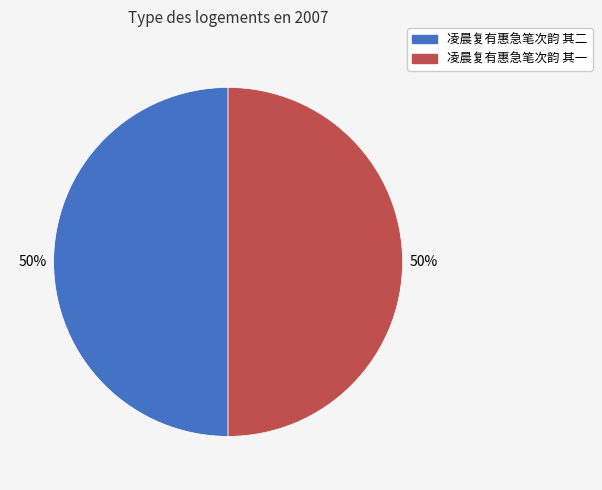

Do 凌晨复有惠急笔次韵 其二 and 凌晨复有惠急笔次韵 其一 together represent more than half of the pie?

Yes